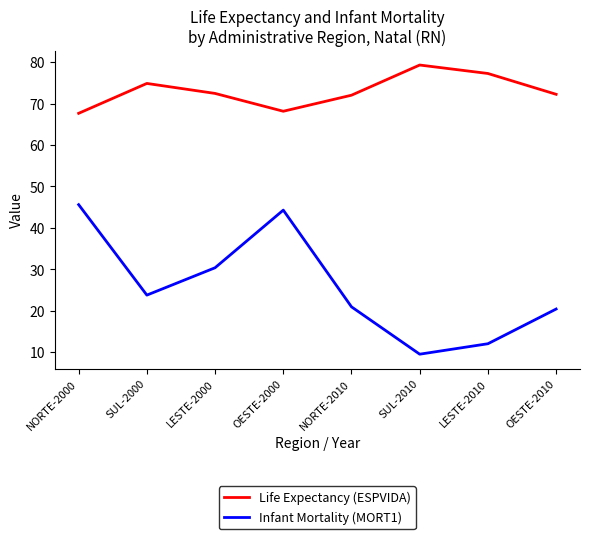

What are all the series names shown in the legend?

Life Expectancy (ESPVIDA), Infant Mortality (MORT1)